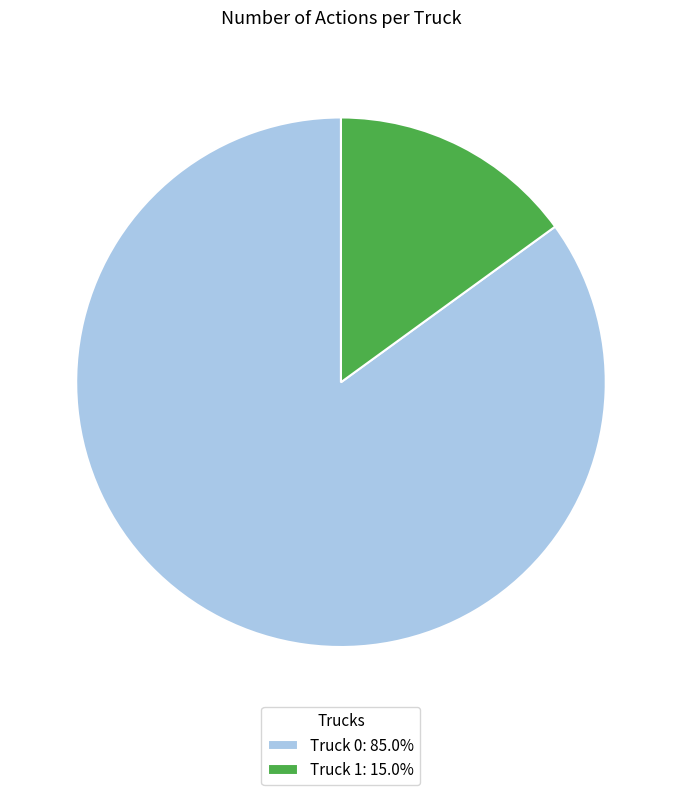

Do Truck 1: 15.0% and Truck 0: 85.0% together represent more than half of the pie?

Yes